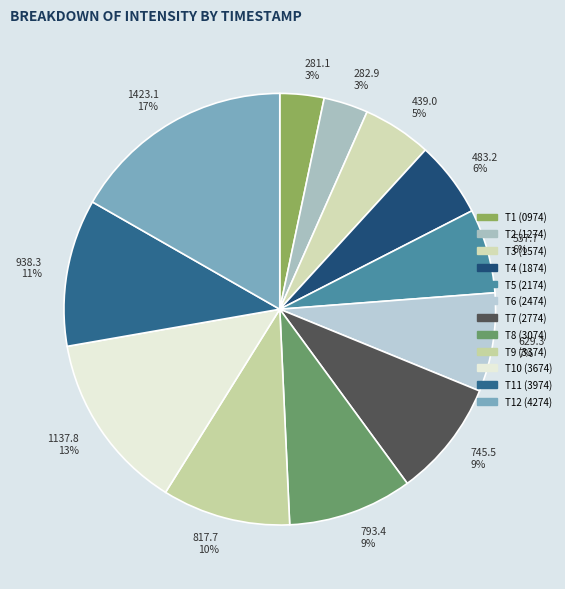

Is there a majority slice in this chart?

No